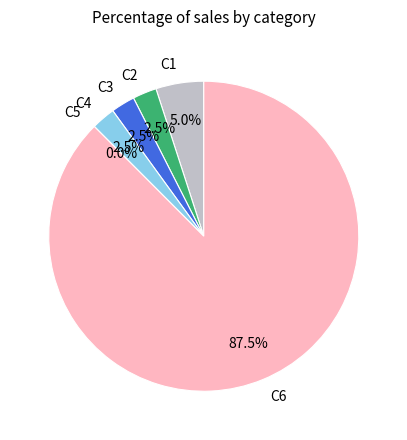

Combined, do 12 and 4 account for over 50%?

No